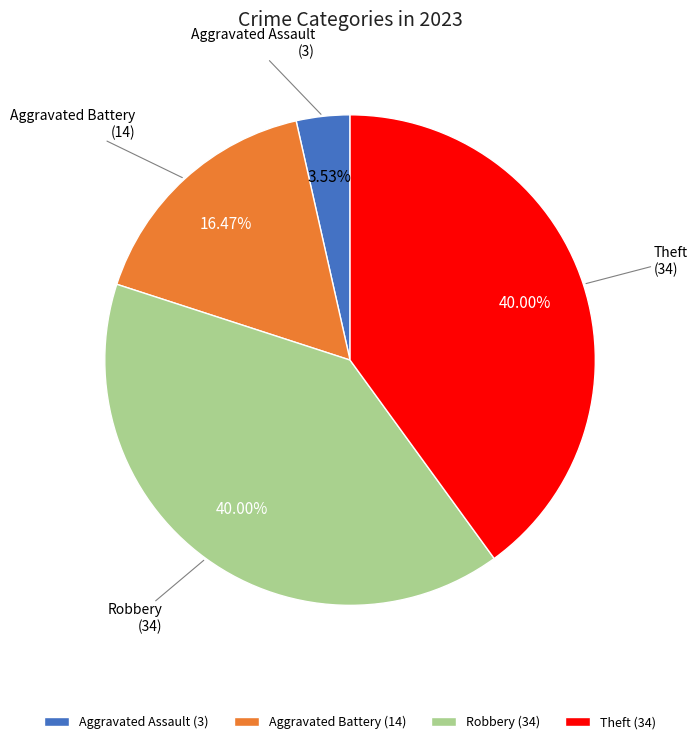

How many segments does this pie chart have?

4